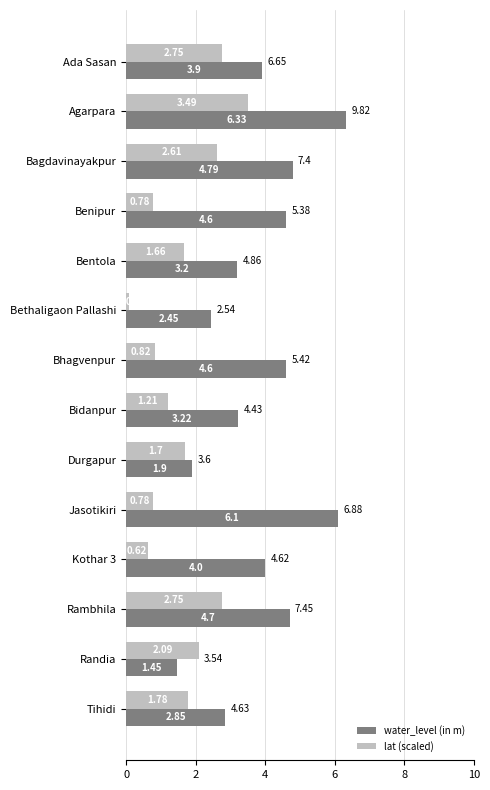

List the series in order of their peak value, lowest first.

lat (scaled), water_level (in m)